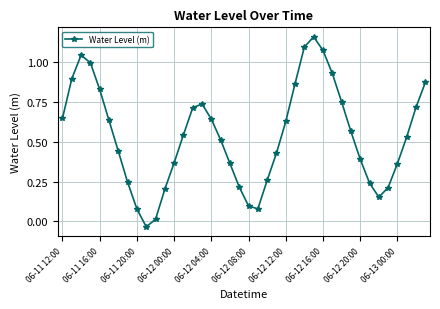

How many points are higher than both their immediate neighbors (excluding endpoints)?

3